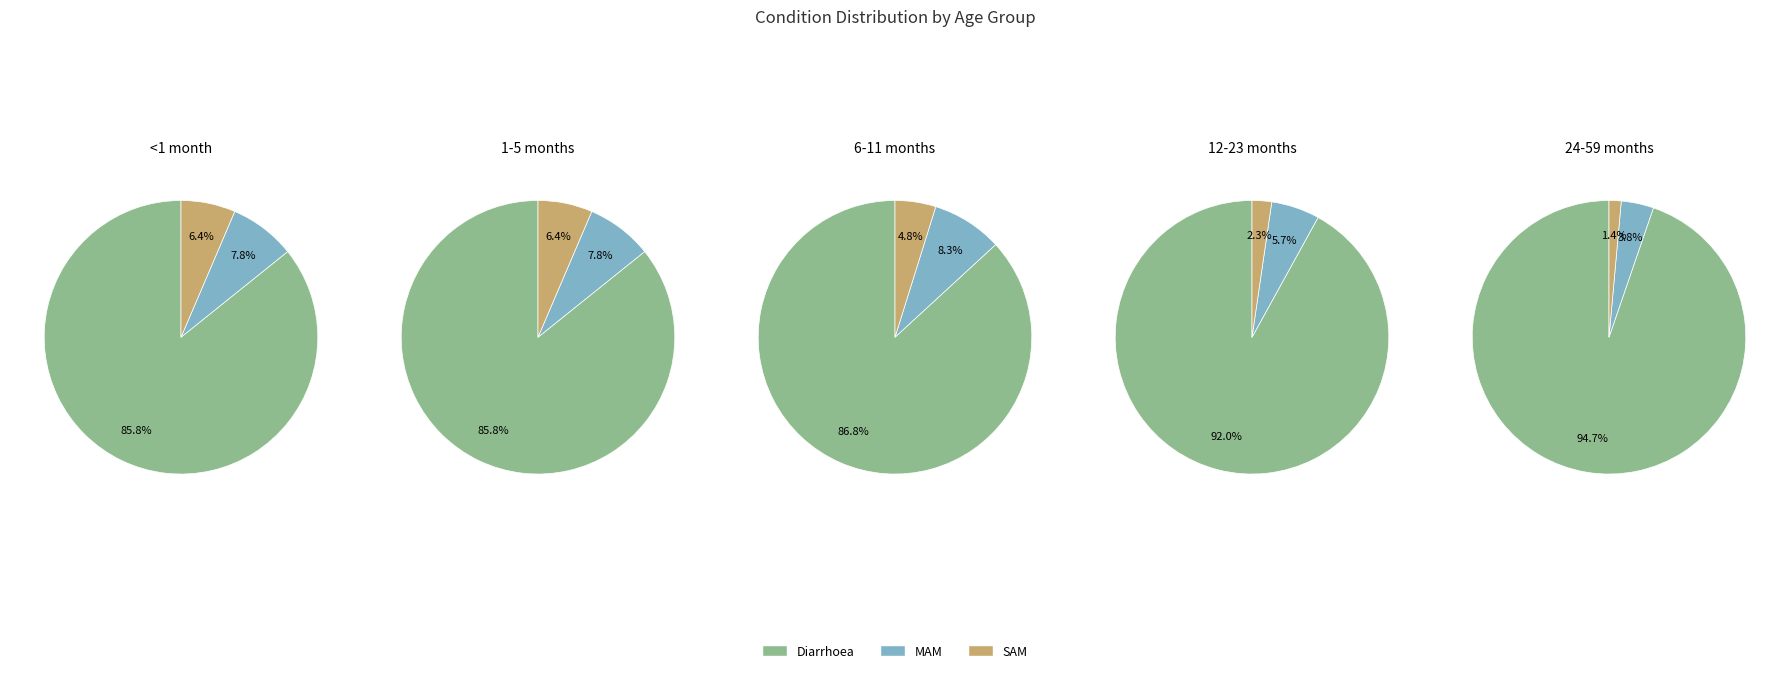

Does MAM account for over 50% of the chart?

No